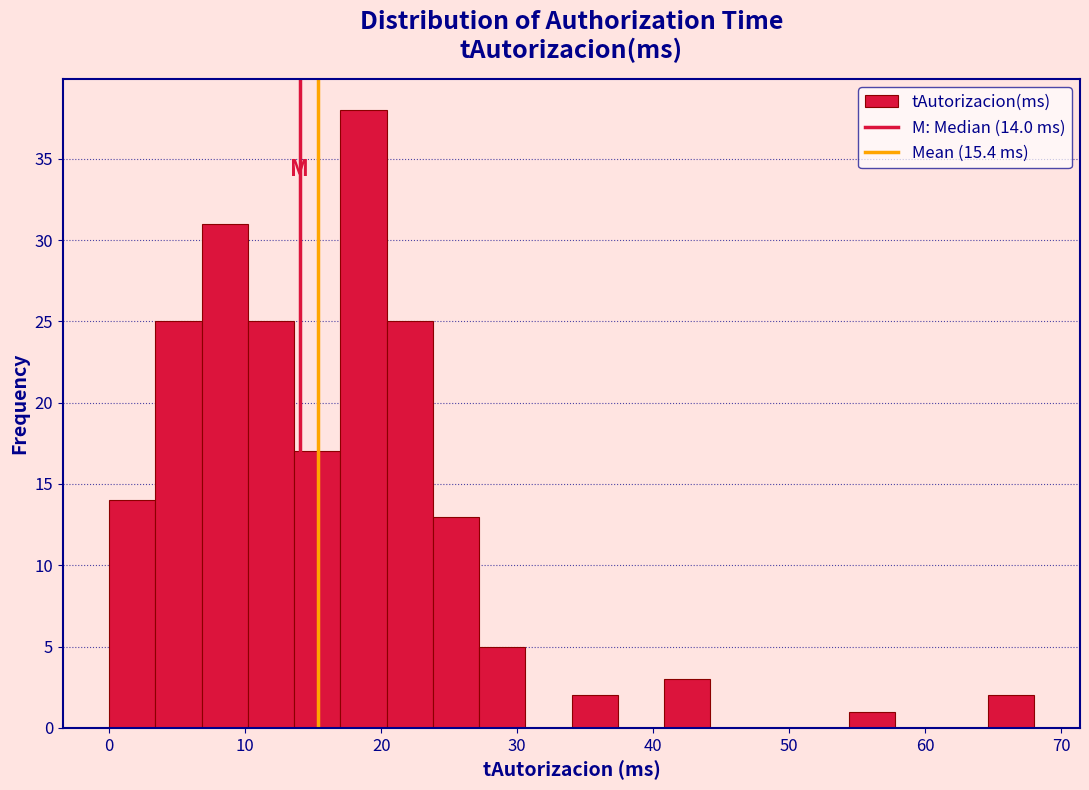

Around what value on the x-axis is the tallest bar? Give the approximate position of its centre, as read against the axis.

19